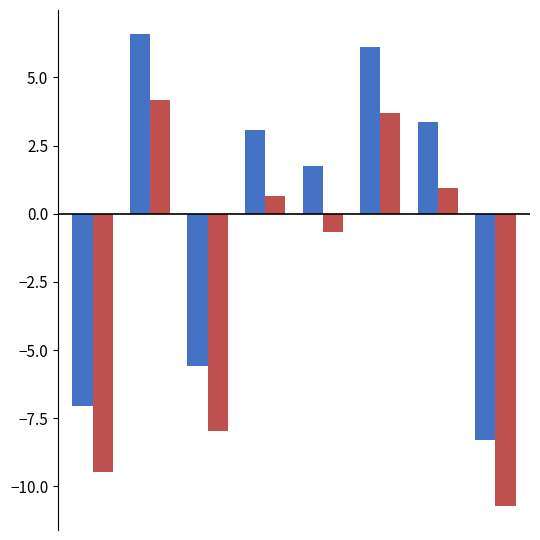

What is the maximum value shown in the chart?

6.6